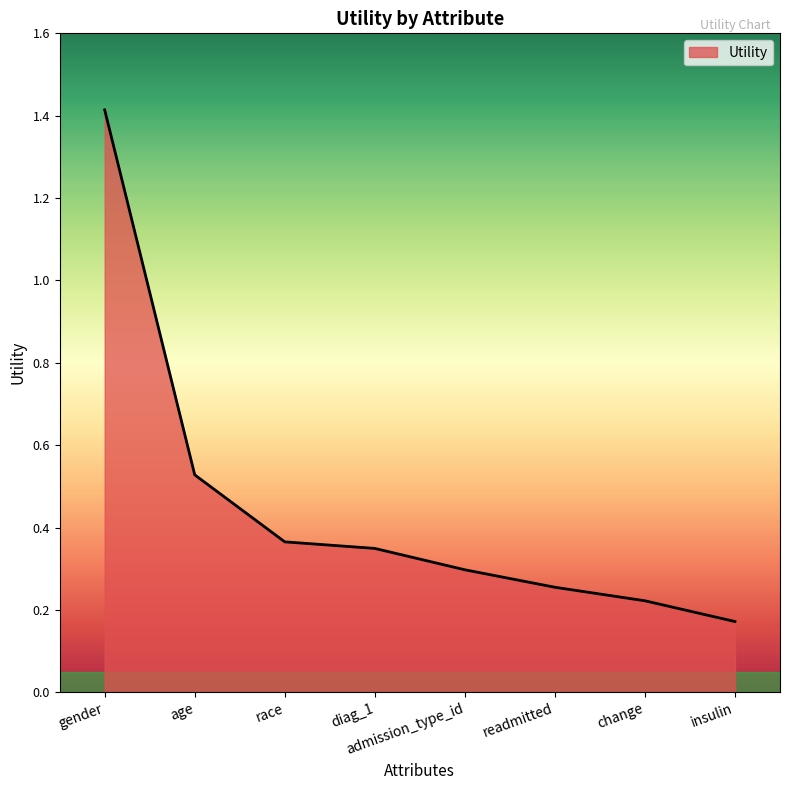

Rank the categories by value from highest to lowest.

gender, age, race, diag_1, admission_type_id, readmitted, change, insulin